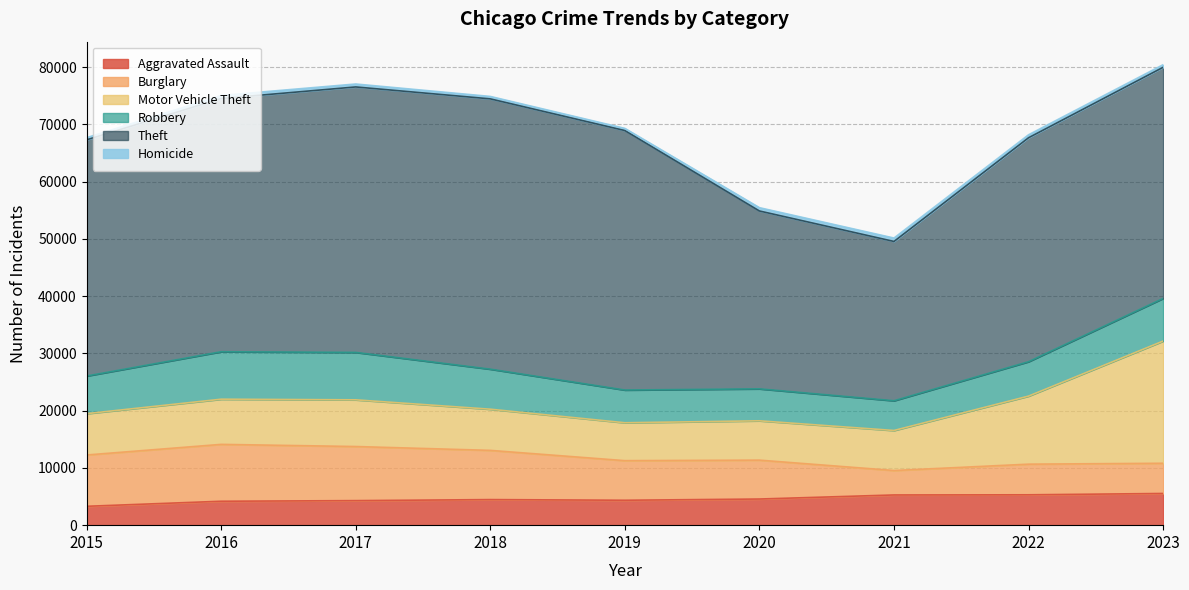

How many lines are shown in the chart?

6